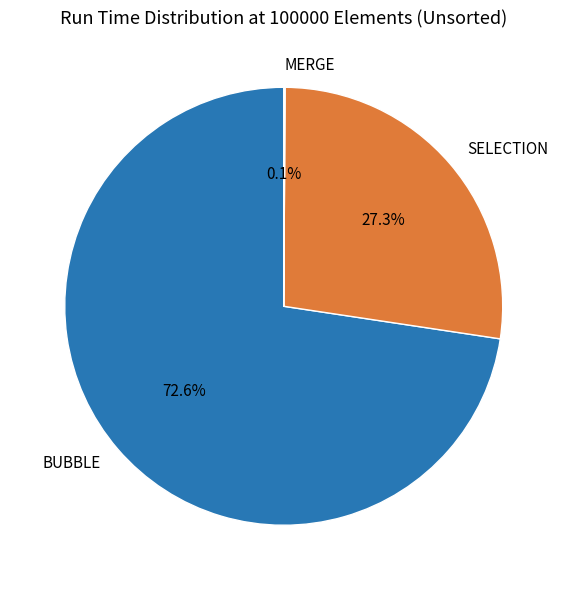

What portion of the pie excludes BUBBLE?

27.4%